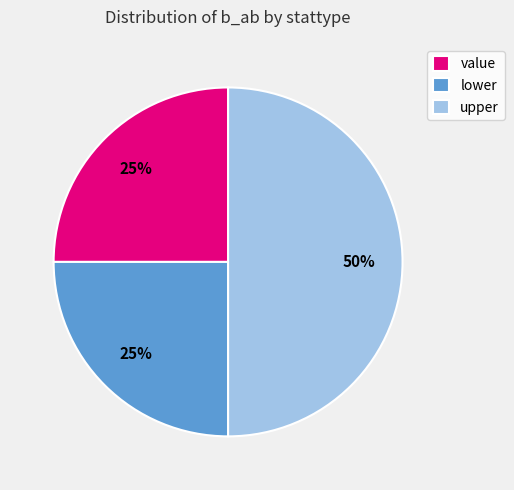

Which category has the biggest portion of the pie?

upper